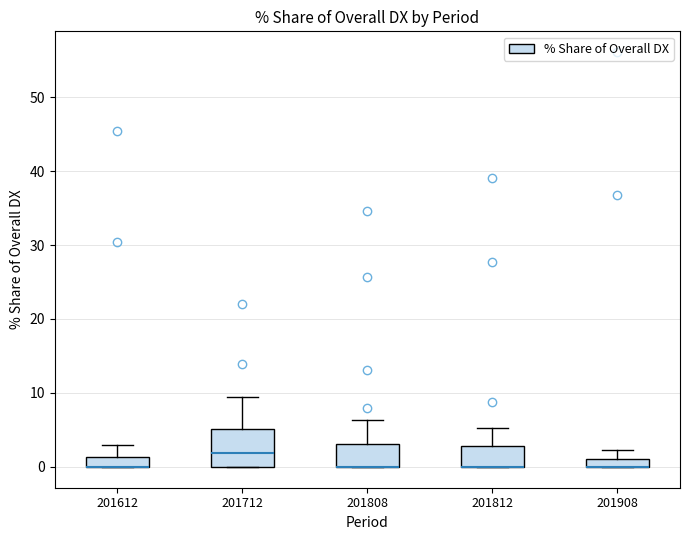

Where does the upper whisker of the box at x = 201712 end on the y-axis? The values are not printed on the chart, so give them approximately, as read against the axis.

9